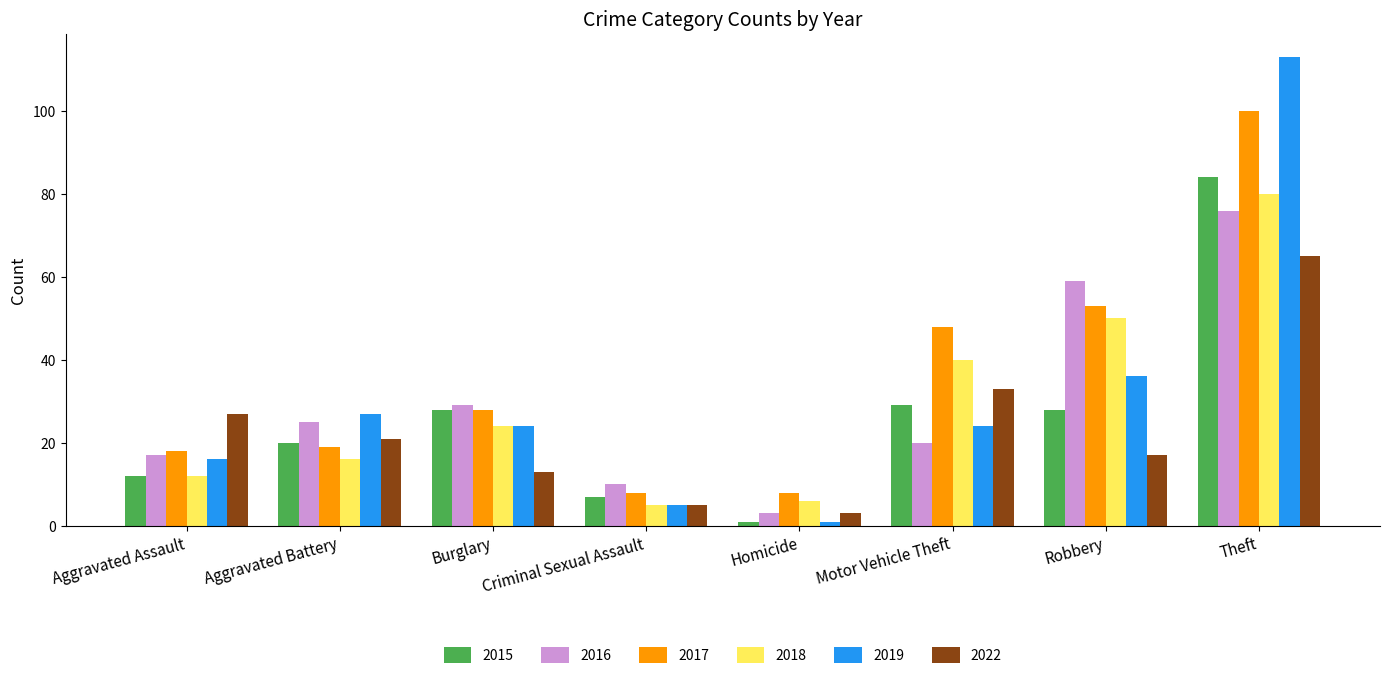

What is the total value across all series at Homicide?

22